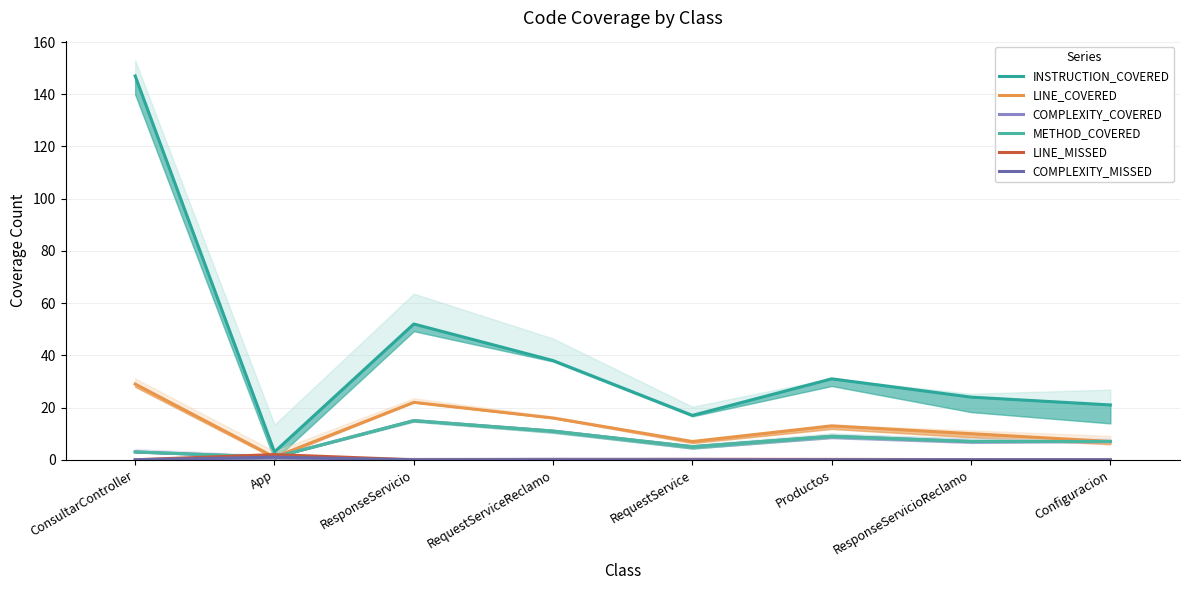

How many values in the METHOD_COVERED series are below 7?

3